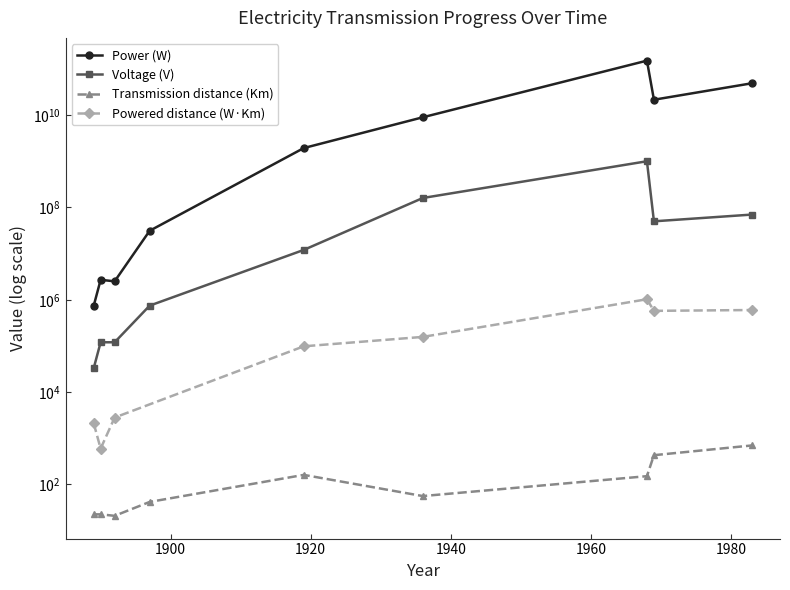

Where is the first local minimum for Voltage (V)?

1969